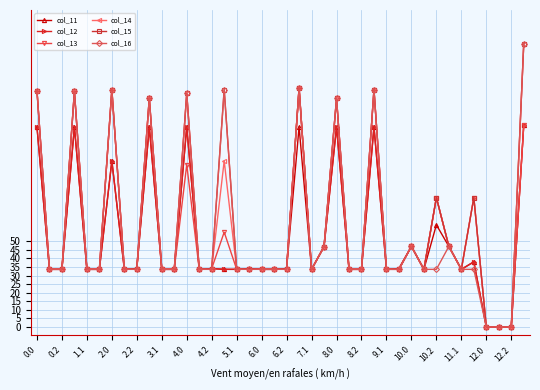

At how many categories does at least one series exceed 90?

10